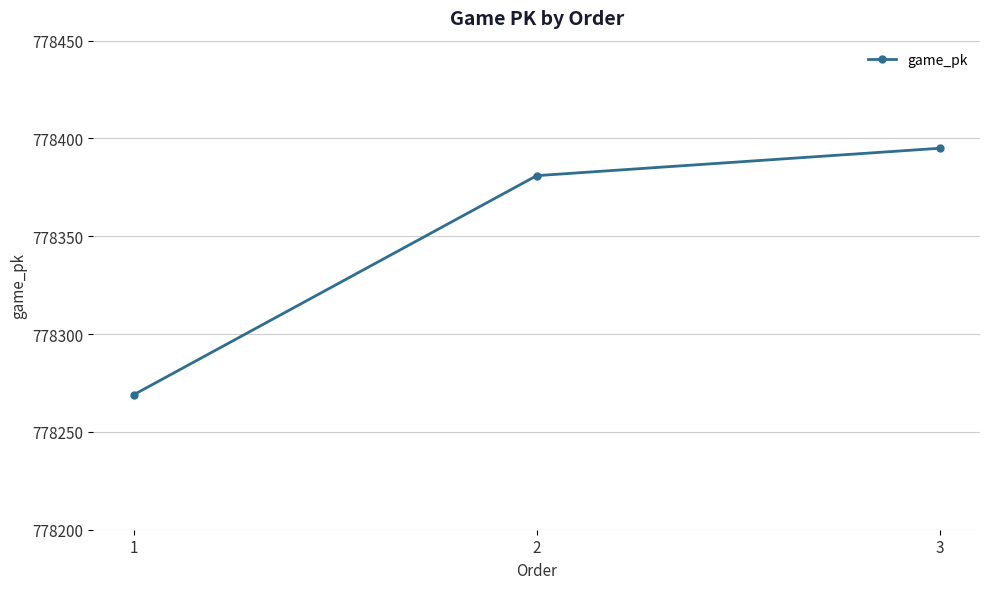

At which label is the value closest to 778332?

2